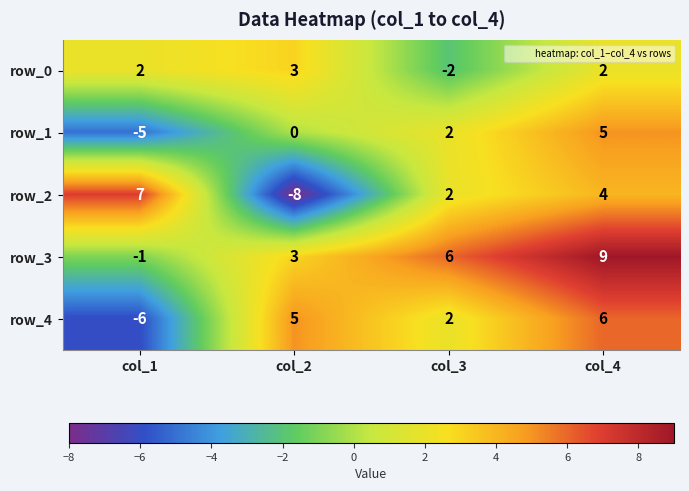

What is the minimum value shown in the chart?

-8